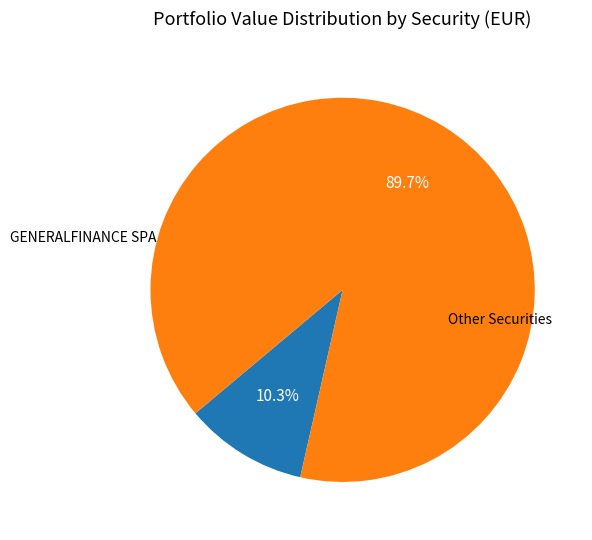

Is there any slice that represents more than half of the pie?

Yes